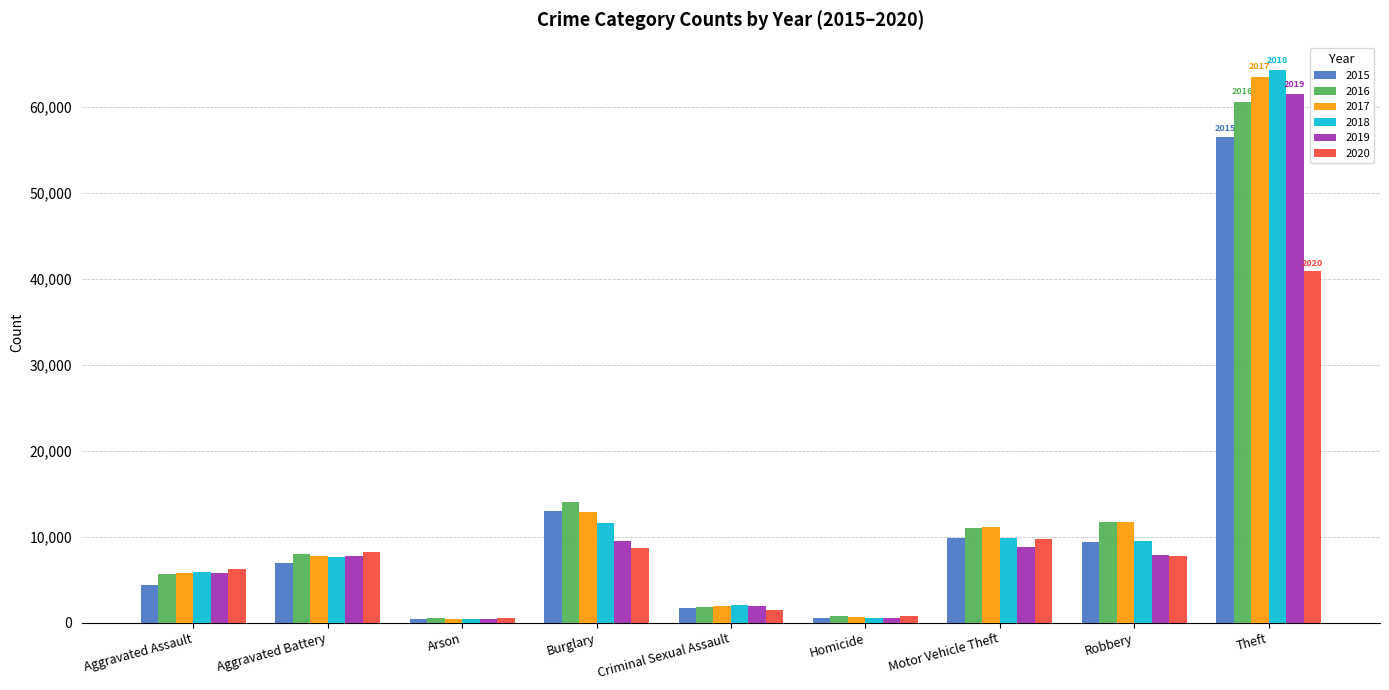

Between Criminal Sexual Assault and Motor Vehicle Theft, which series saw the biggest shift?

2016